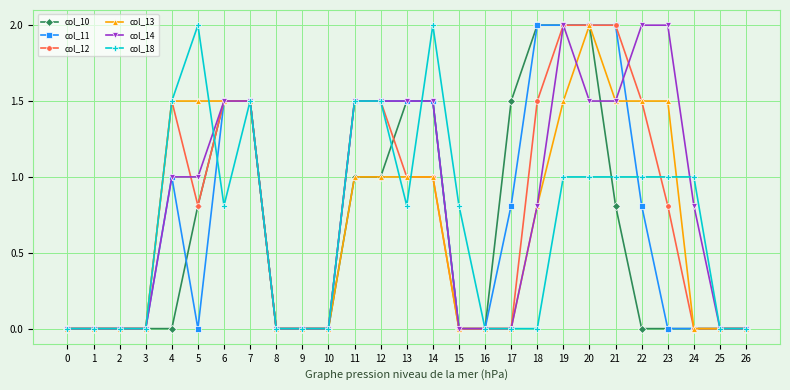

What is the highest value of the col_13 series?

2.0